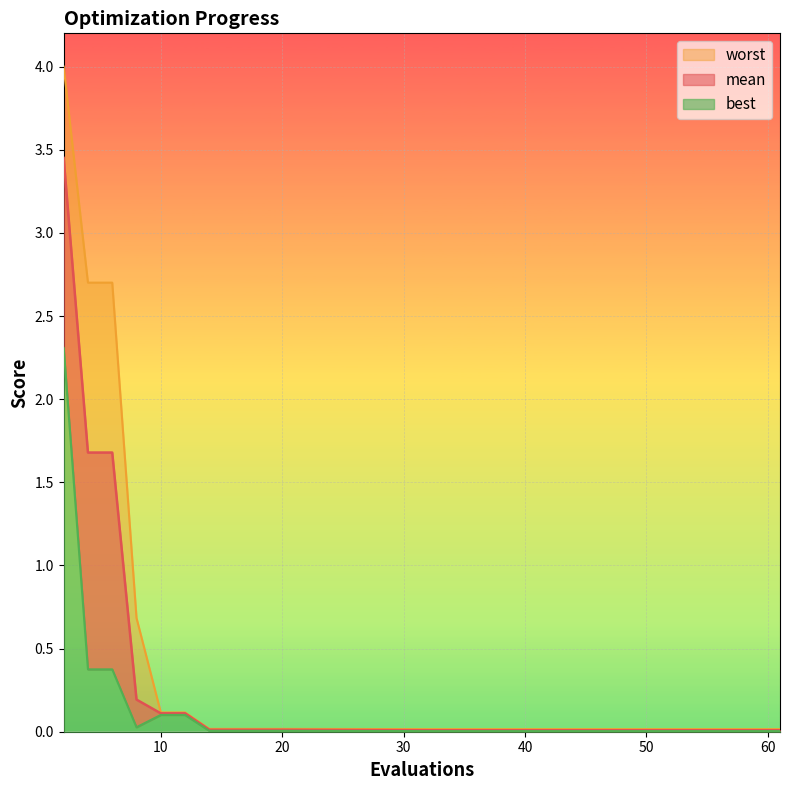

Reading left to right, transcribe all the data shown in this chart.

mean: 3.5	1.7	1.7	0.2	0.1	0.1	0.0	0.0	0.0	0.0	0.0	0.0	0.0	0.0	0.0
best: 2.3	0.4	0.4	0.0	0.1	0.1	0.0	0.0	0.0	0.0	0.0	0.0	0.0	0.0	0.0
worst: 4.0	2.7	2.7	0.7	0.1	0.1	0.0	0.0	0.0	0.0	0.0	0.0	0.0	0.0	0.0